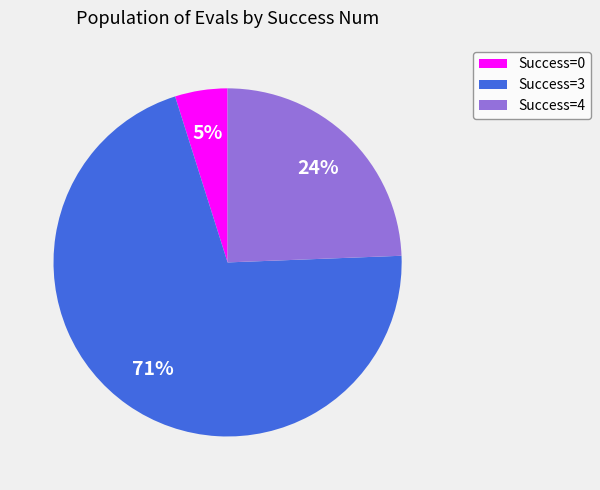

To the nearest percent, what is the average slice percentage?

33%